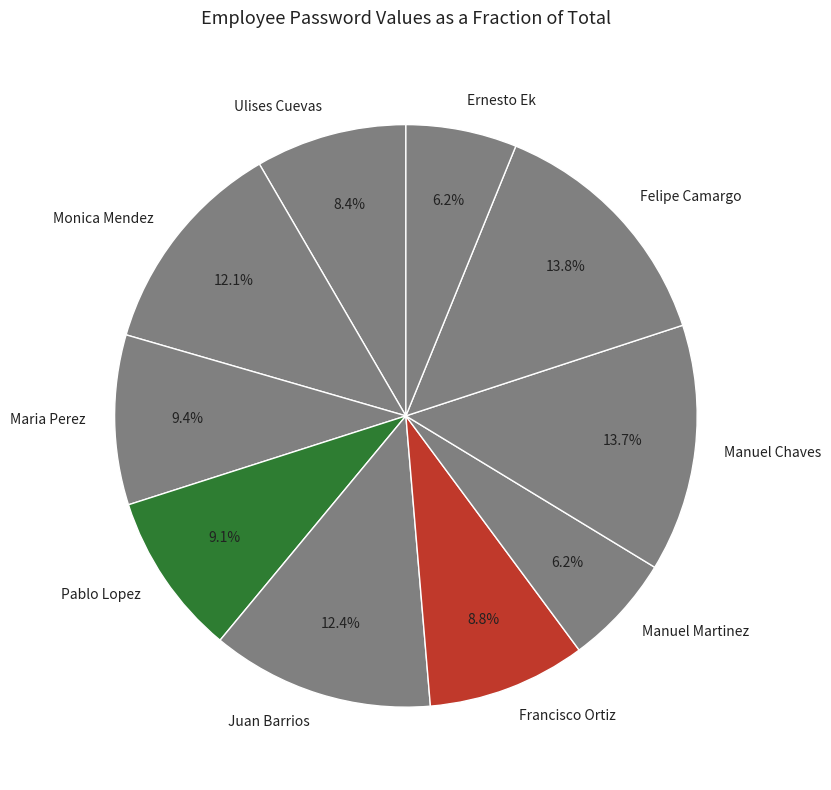

Is the sum of Monica Mendez and Juan Barrios greater than half?

No